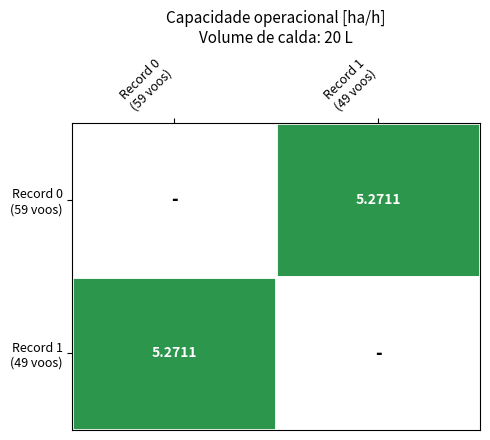

What is the maximum value shown in the chart?

5.3